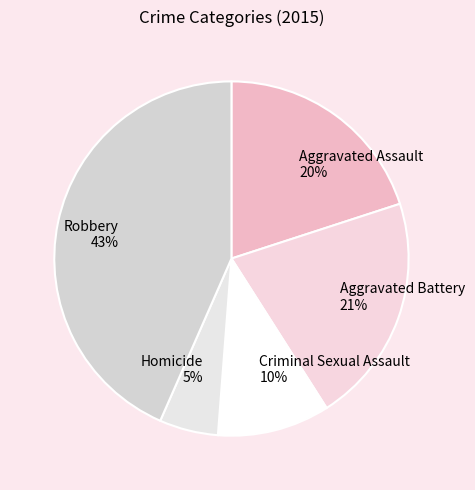

Rank the categories by value from lowest to highest.

Homicide, Criminal Sexual Assault, Aggravated Assault, Aggravated Battery, Robbery